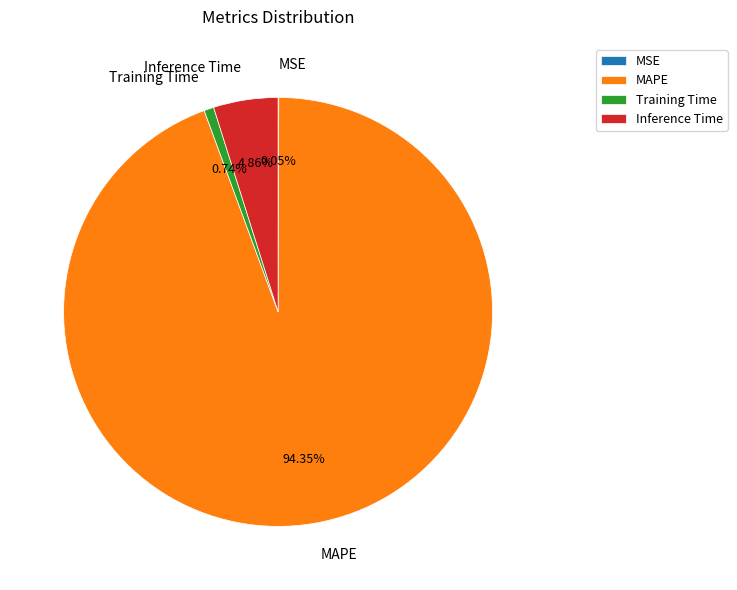

Which category accounts for the majority?

MAPE